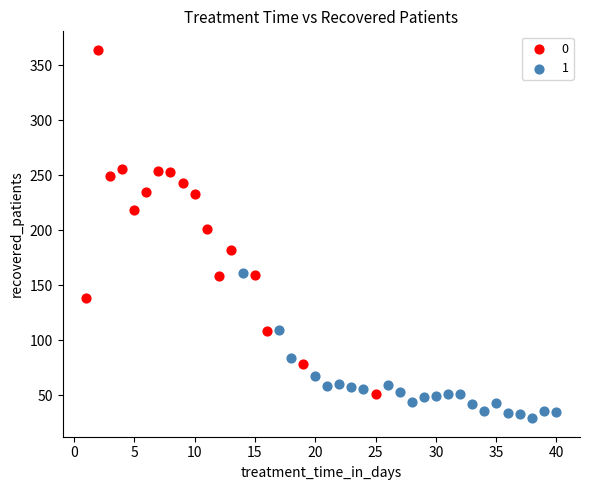

Which series reaches the minimum Y coordinate?

1